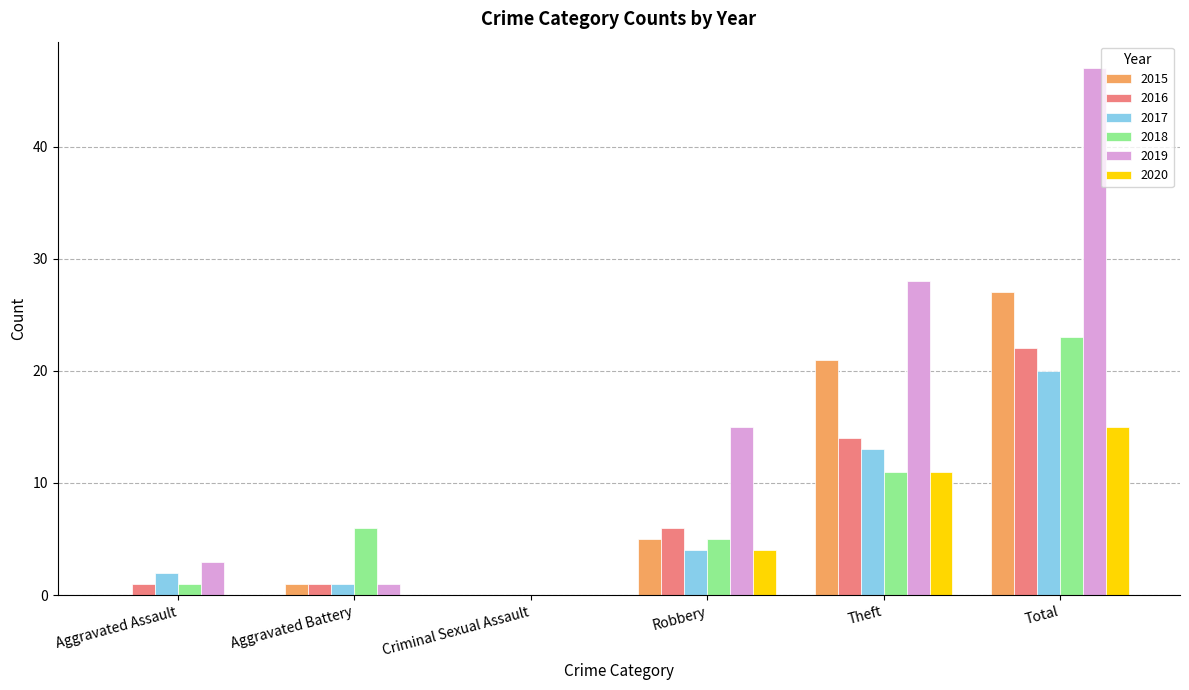

What is the sum of the 2015 values at Total and Aggravated Battery?

28